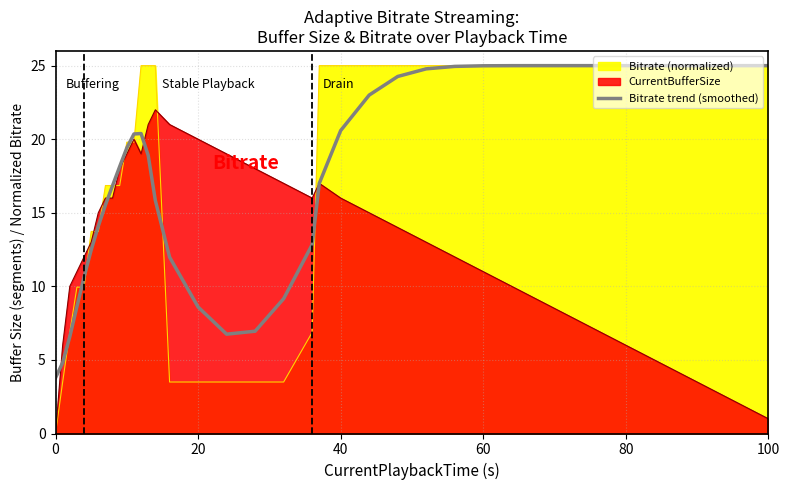

How many interior local valleys (lower than both neighbors) does the data have?

1